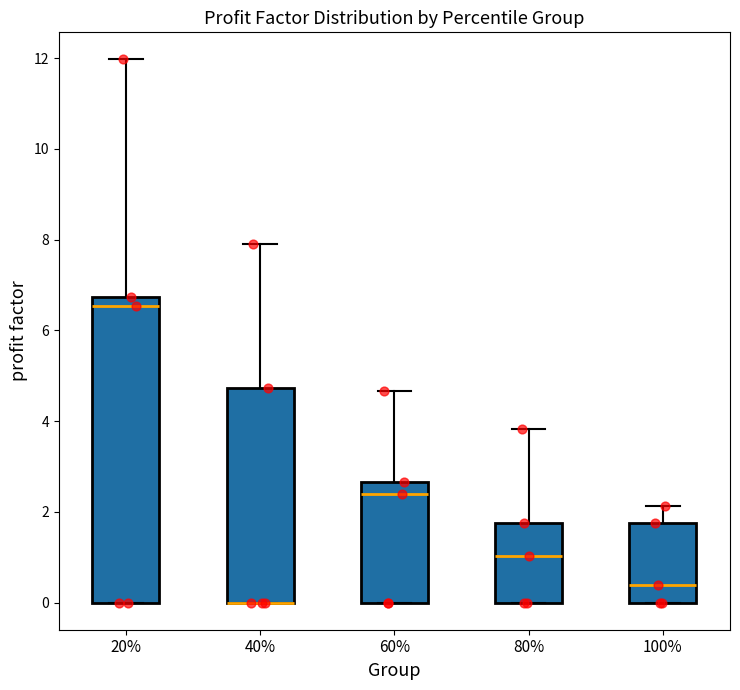

Reading left to right, read every box against the y-axis: the position of its median line, the range the box covers, and the ends of its whiskers. The values are not printed on the chart, so give them approximately, as read against the axis.

20%: median 6.6, box 0.0 to 6.8, whiskers 0.0 to 12.0
40%: median 0.0 (drawn on the box's lower edge), box 0.0 to 4.8, whiskers 0.0 to 8.0
60%: median 2.4, box 0.0 to 2.6, whiskers 0.0 to 4.6
80%: median 1.0, box 0.0 to 1.8, whiskers 0.0 to 3.8
100%: median 0.4, box 0.0 to 1.8, whiskers 0.0 to 2.2